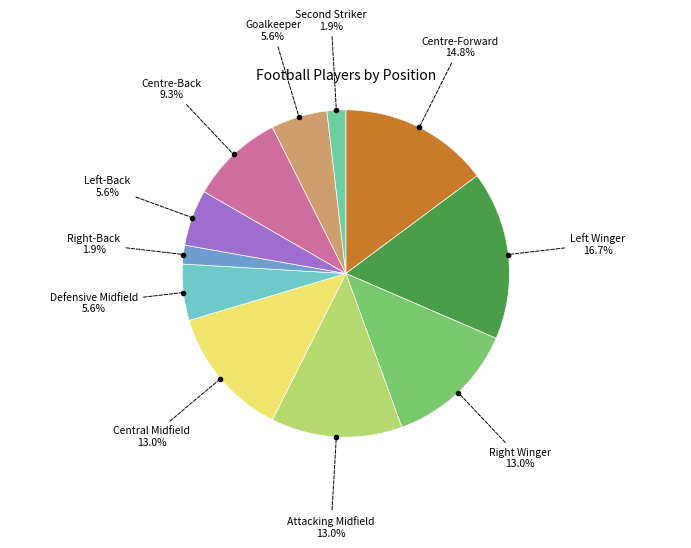

To the nearest percent, what portion does Attacking Midfield represent?

13%